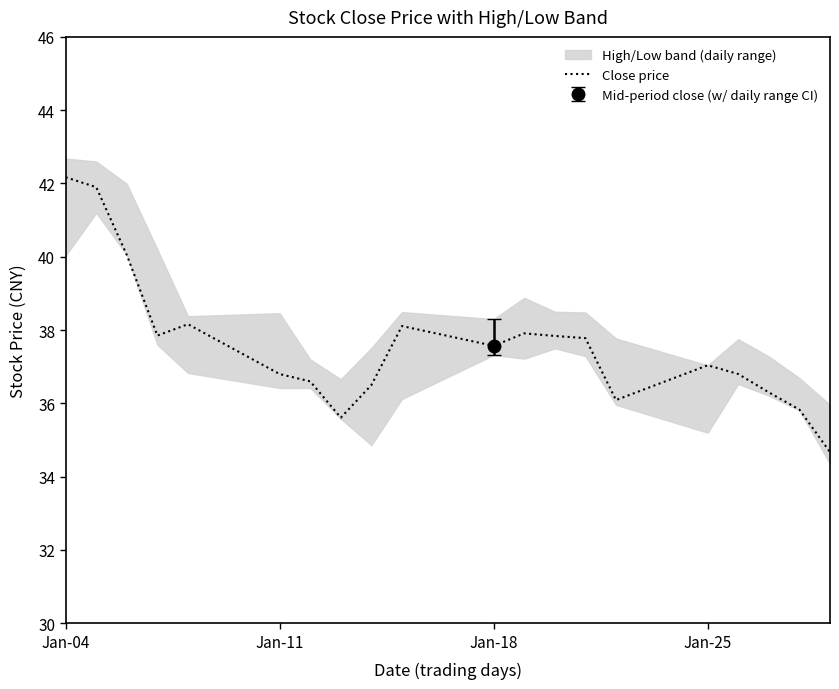

The value of Close price at Jan-25 is 22.5. True or false?

False